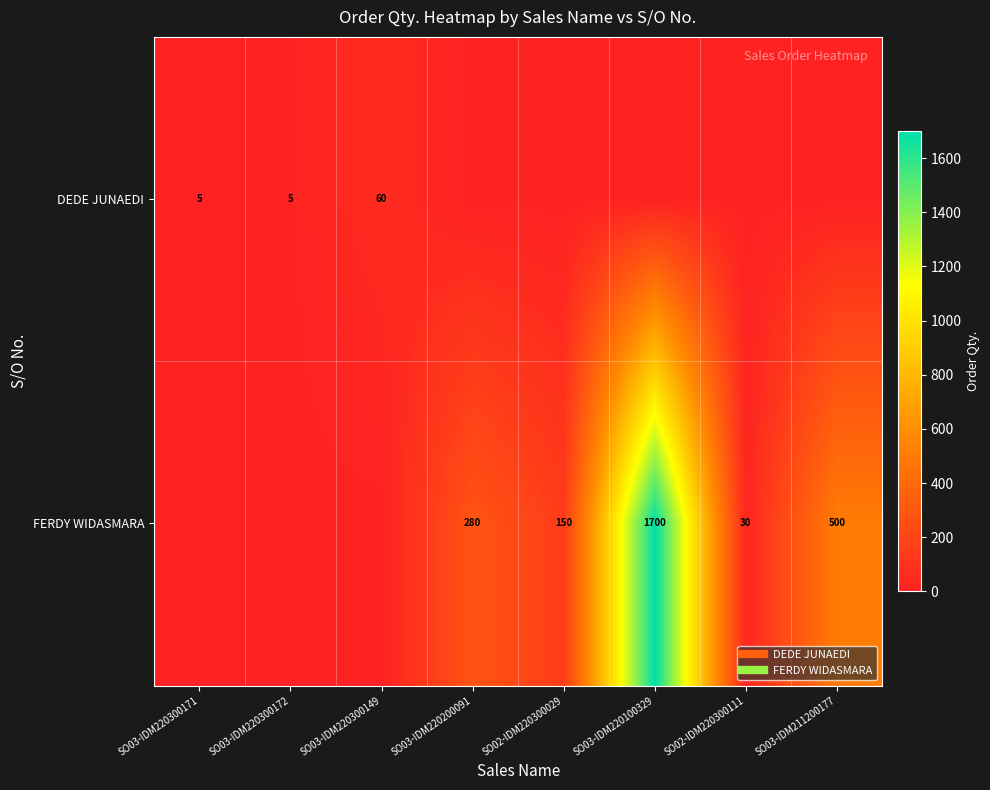

Which category has the highest value in the FERDY WIDASMARA series?

SO03-IDM220100329